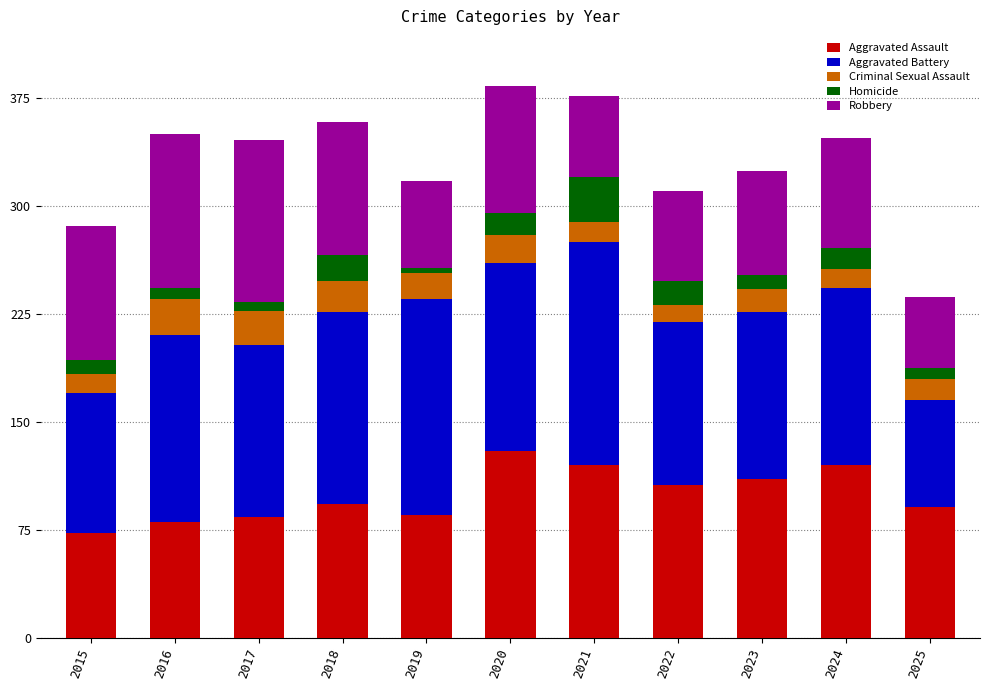

Is it true that Aggravated Assault equals 120 at 2021?

True